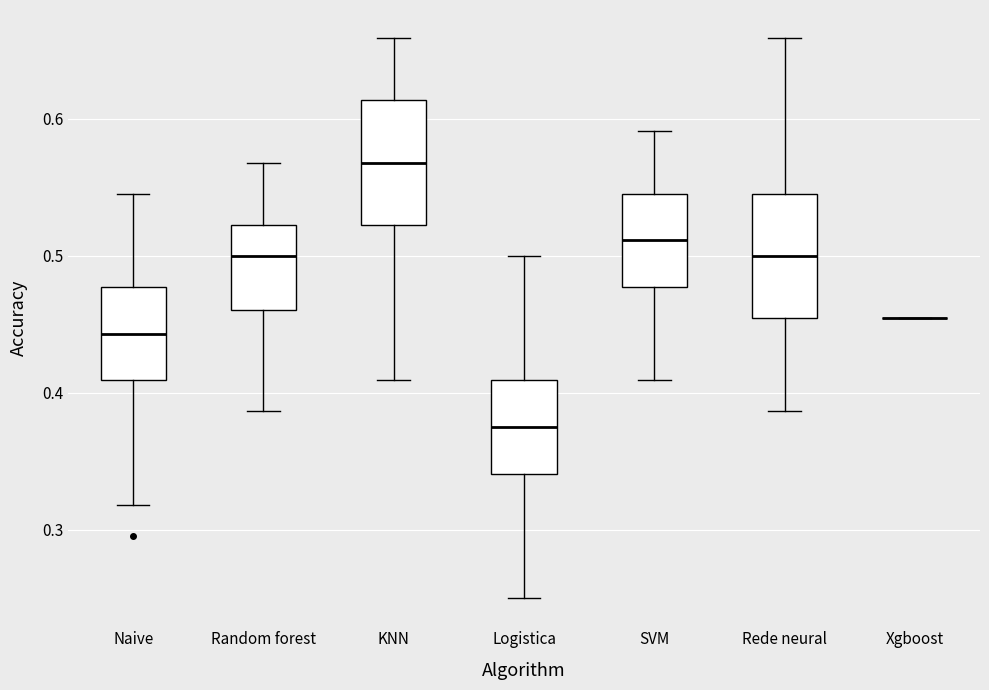

Reading left to right, transcribe this box plot: for each box, give where its median line is, the range the box spans, and where its two whiskers end, as read against the y-axis. The values are not printed on the chart, so give them approximately, as read against the axis.

Naive: median 0.44, box 0.41 to 0.48, whiskers 0.32 to 0.55
Random forest: median 0.50, box 0.46 to 0.52, whiskers 0.39 to 0.57
KNN: median 0.57, box 0.52 to 0.61, whiskers 0.41 to 0.66
Logistica: median 0.38, box 0.34 to 0.41, whiskers 0.25 to 0.50
SVM: median 0.51, box 0.48 to 0.55, whiskers 0.41 to 0.59
Rede neural: median 0.50, box 0.45 to 0.55, whiskers 0.39 to 0.66
Xgboost: box collapsed to a line at 0.45, whiskers 0.45 to 0.45